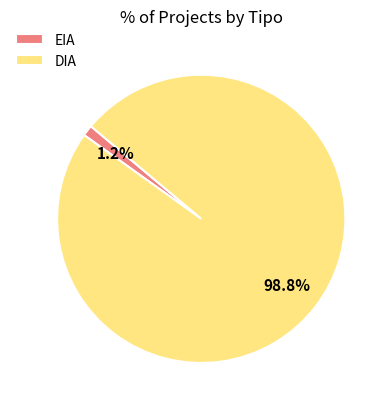

How many slices are in this pie chart?

2